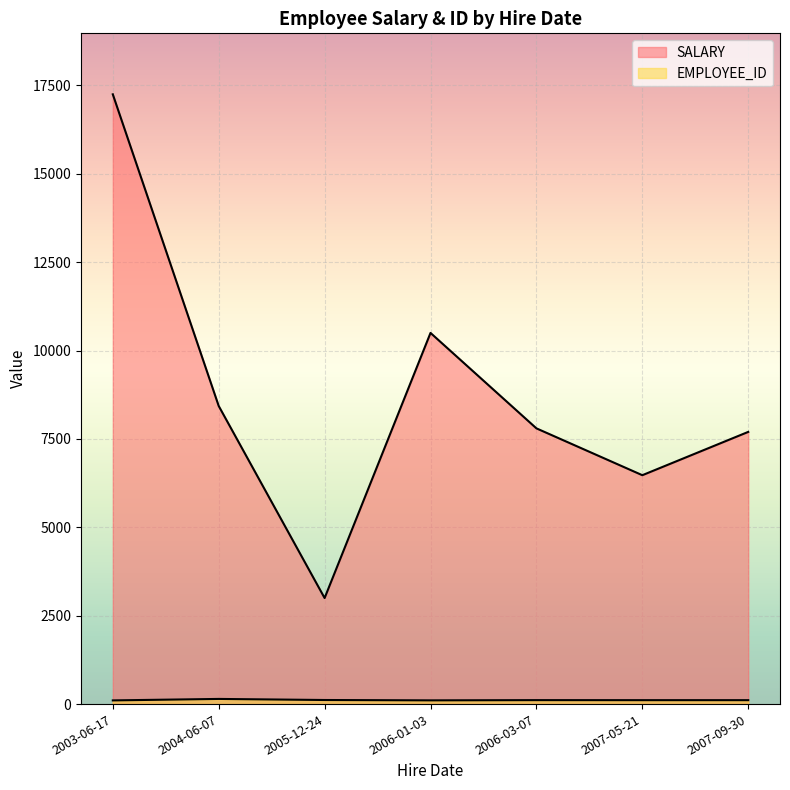

At which label does SALARY reach its peak?

2003-06-17